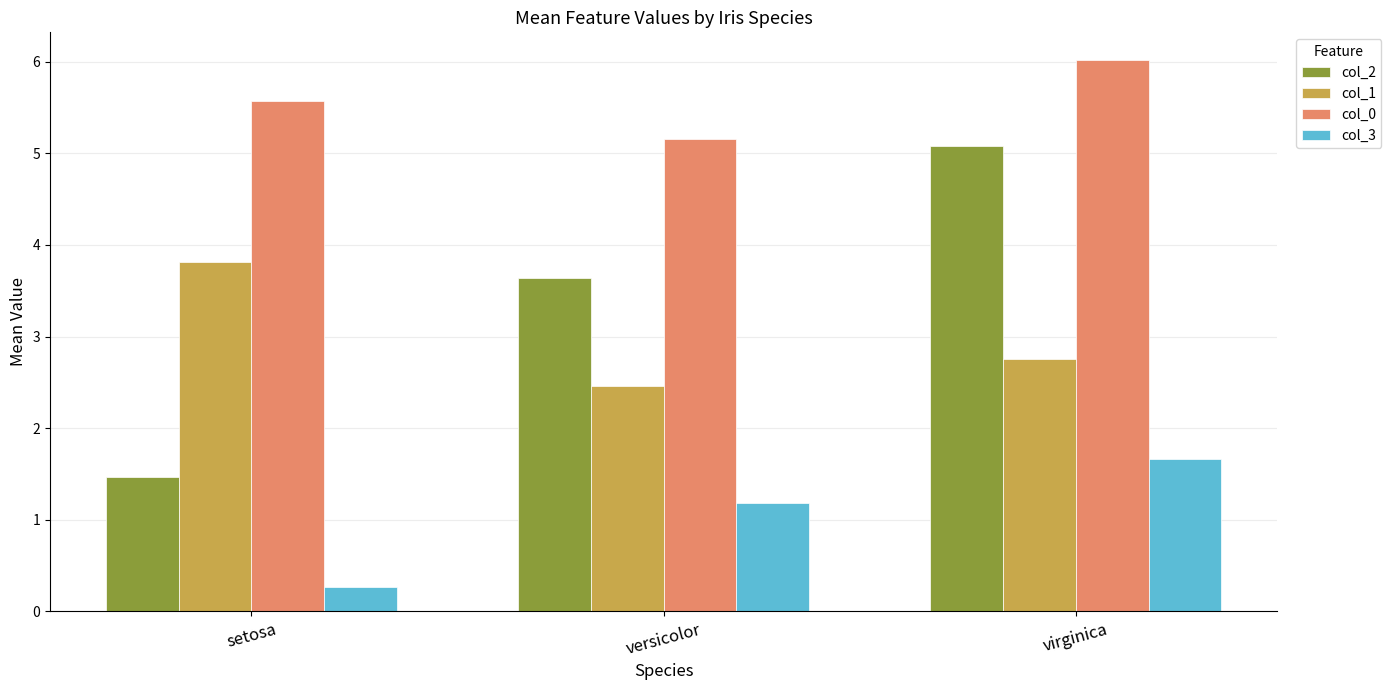

The col_2 series shows 3.6 at versicolor. True or false?

True